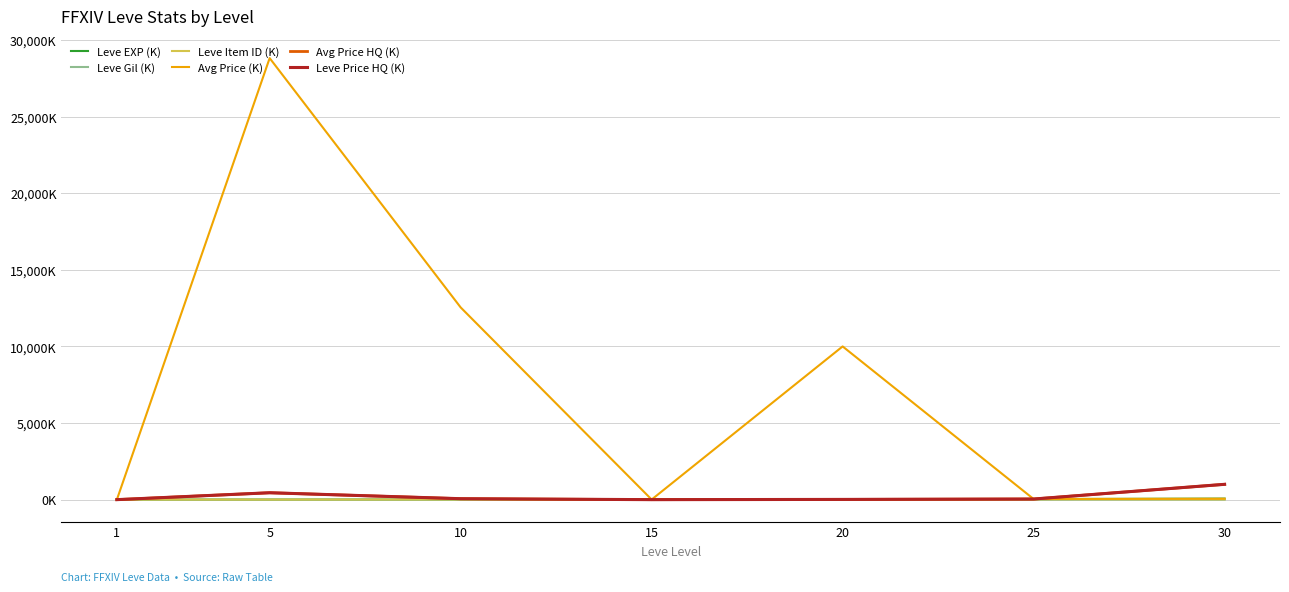

Does the chart display data point markers on the line(s)?

No